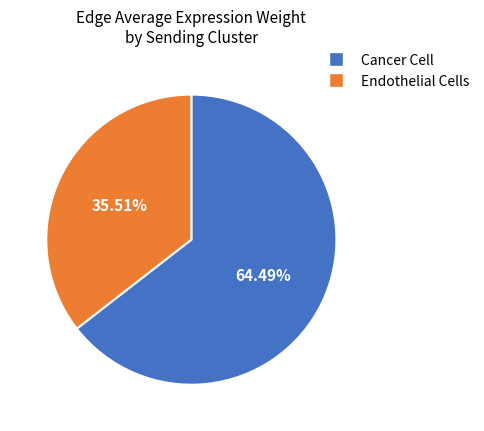

Count the number of slices in the pie.

2